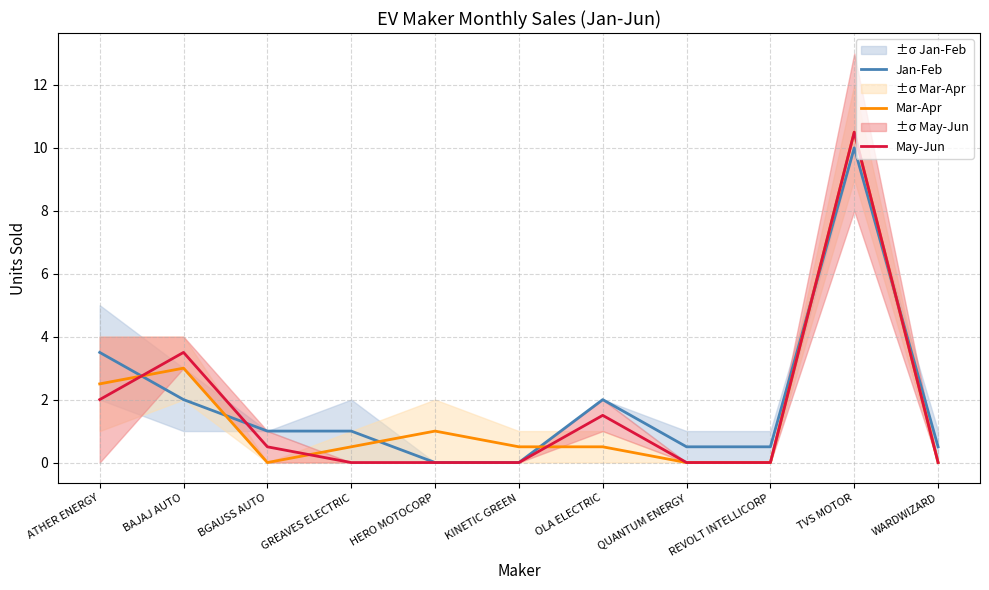

True or false: Jan-Feb and Mar-Apr intersect in this chart.

True